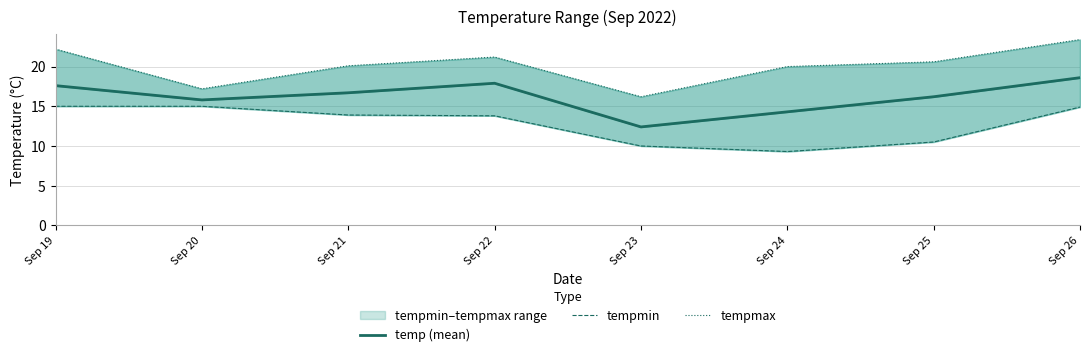

What is the value of the tempmax point at the 5th from the left?

16.2